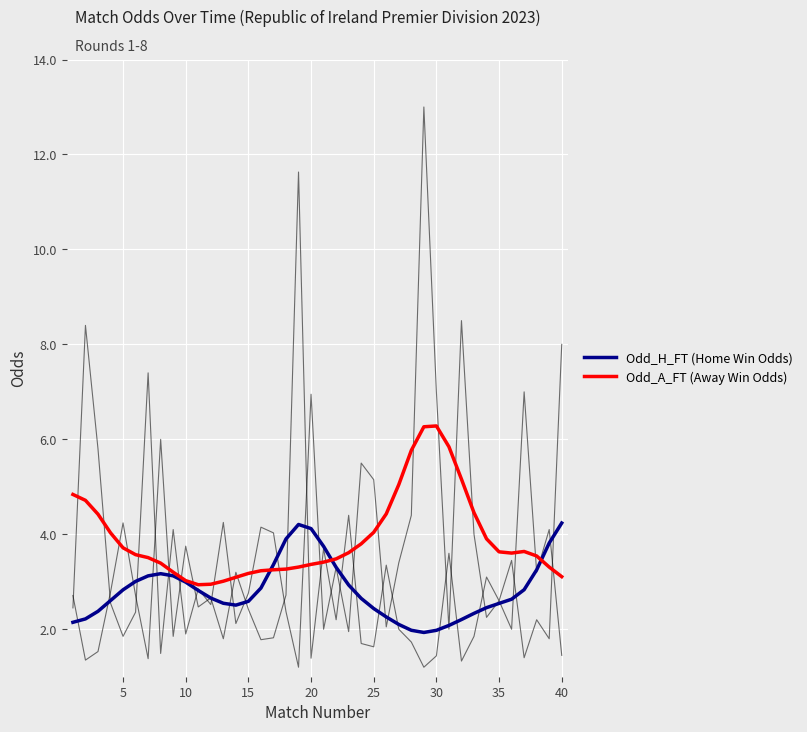

What is the difference between the maximum and second lowest values in the Odd_H_FT (Home Win Odds) series?

2.3